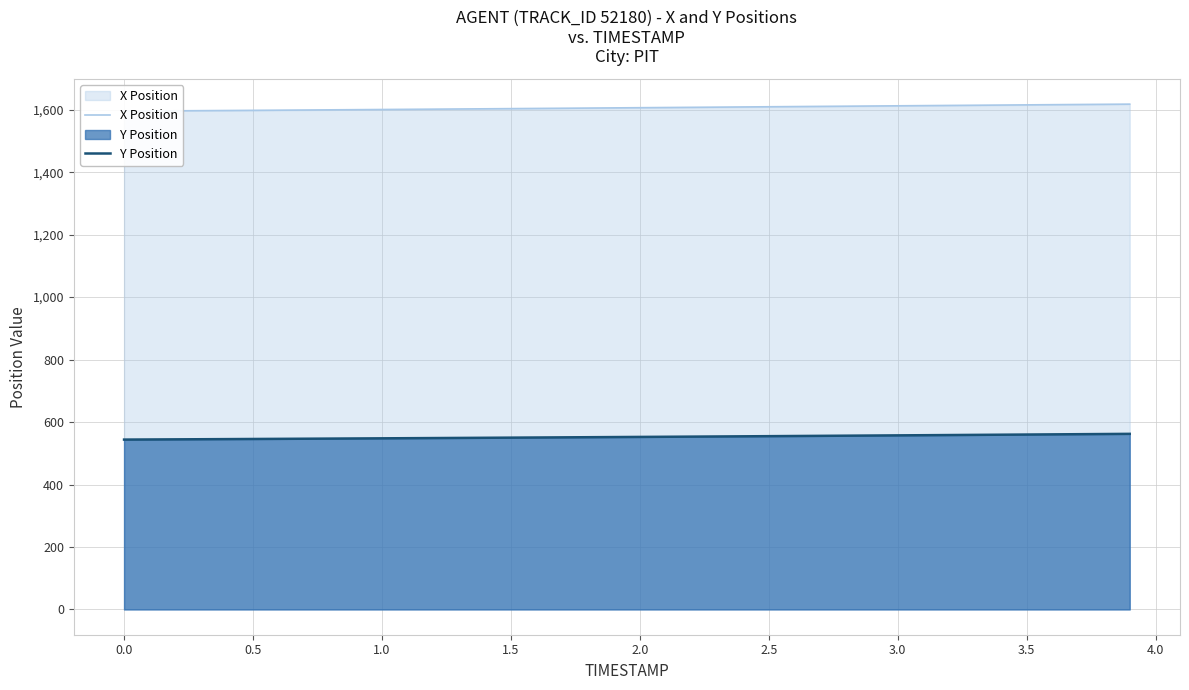

What is the highest value of the Y Position series?

562.2